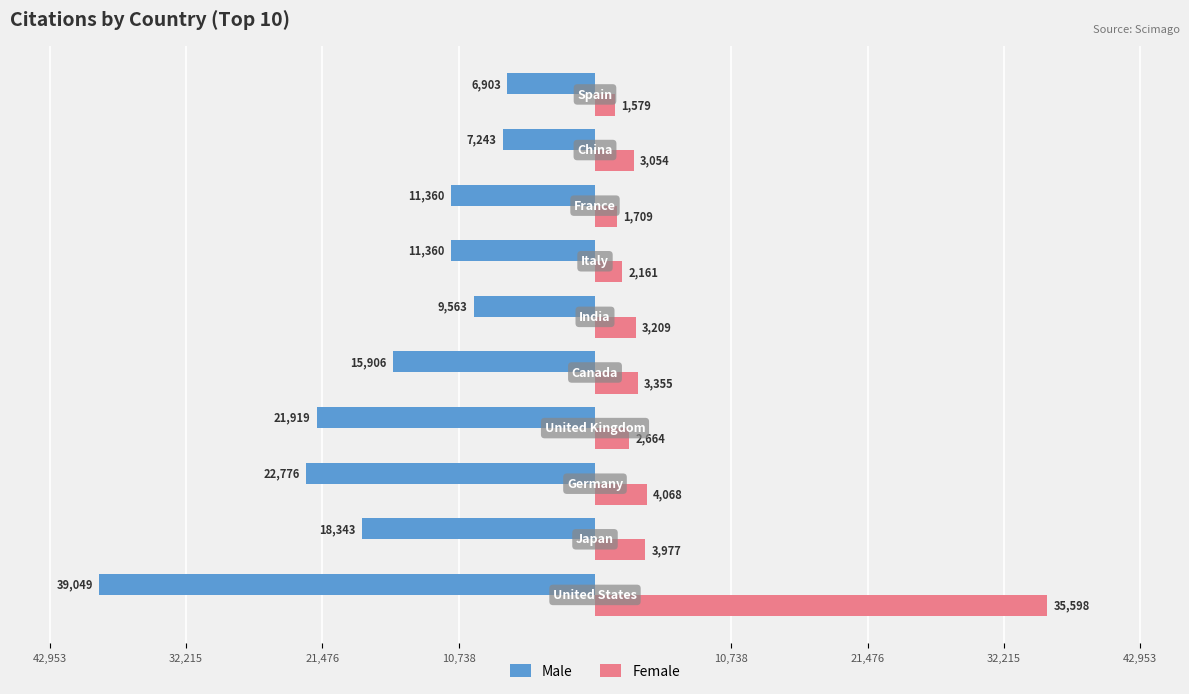

What are all the series names shown in the legend?

Male, Female